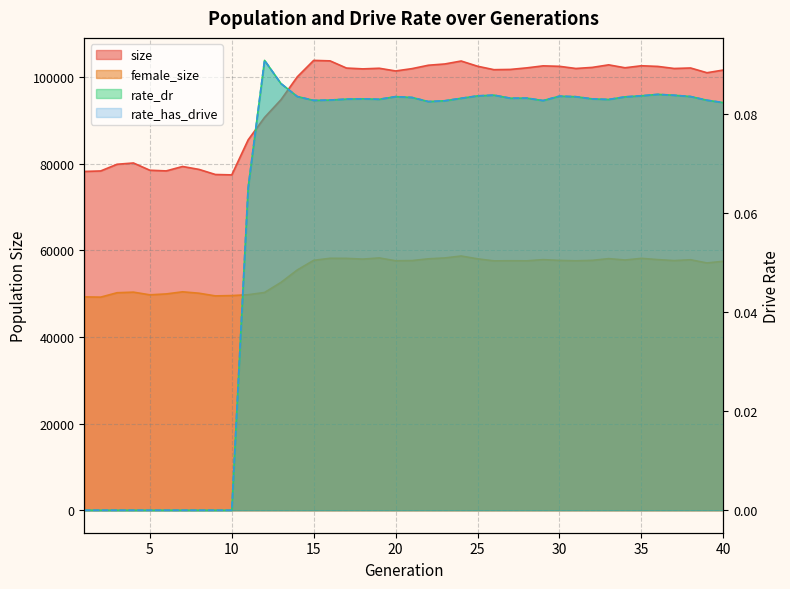

Where is size nearest to the value 90614?

12